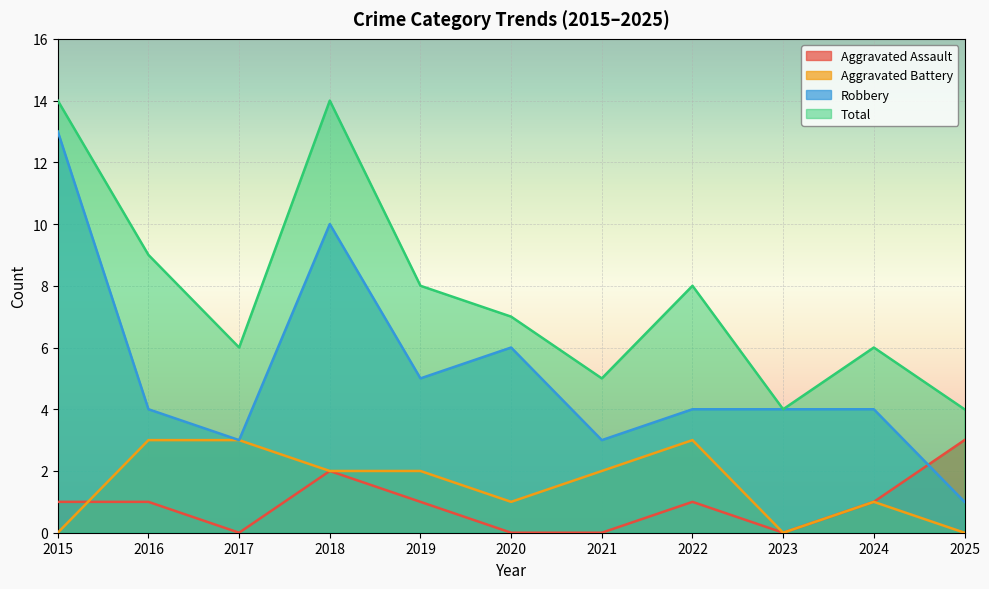

How many data points in Aggravated Assault are above 1?

2